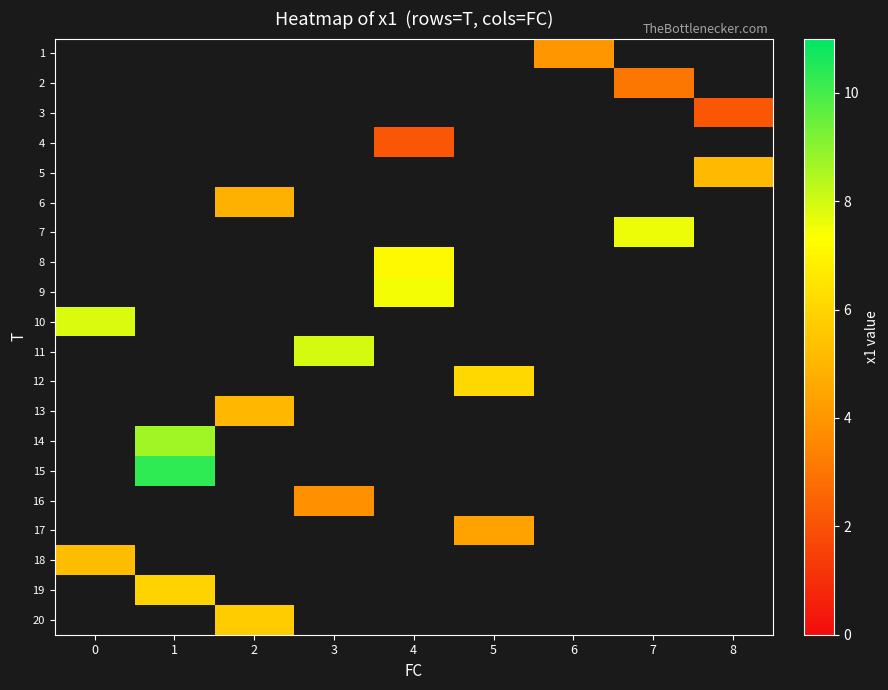

List the labels in order of 2 value, smallest first.

0, 1, 2, 3, 4, 5, 6, 7, 8